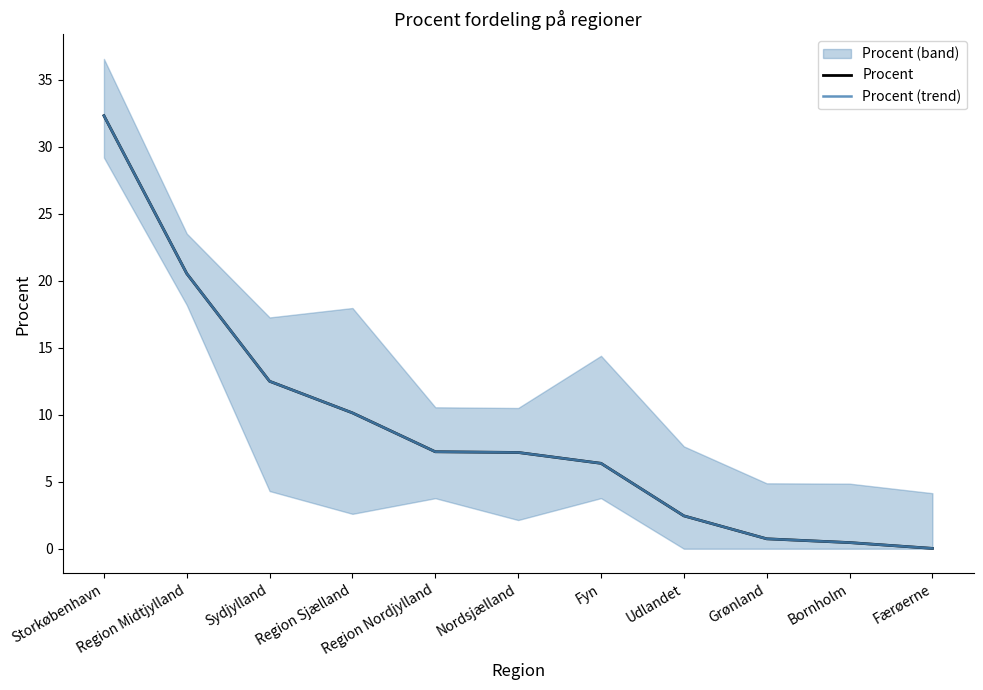

Count the number of data series in this chart.

2